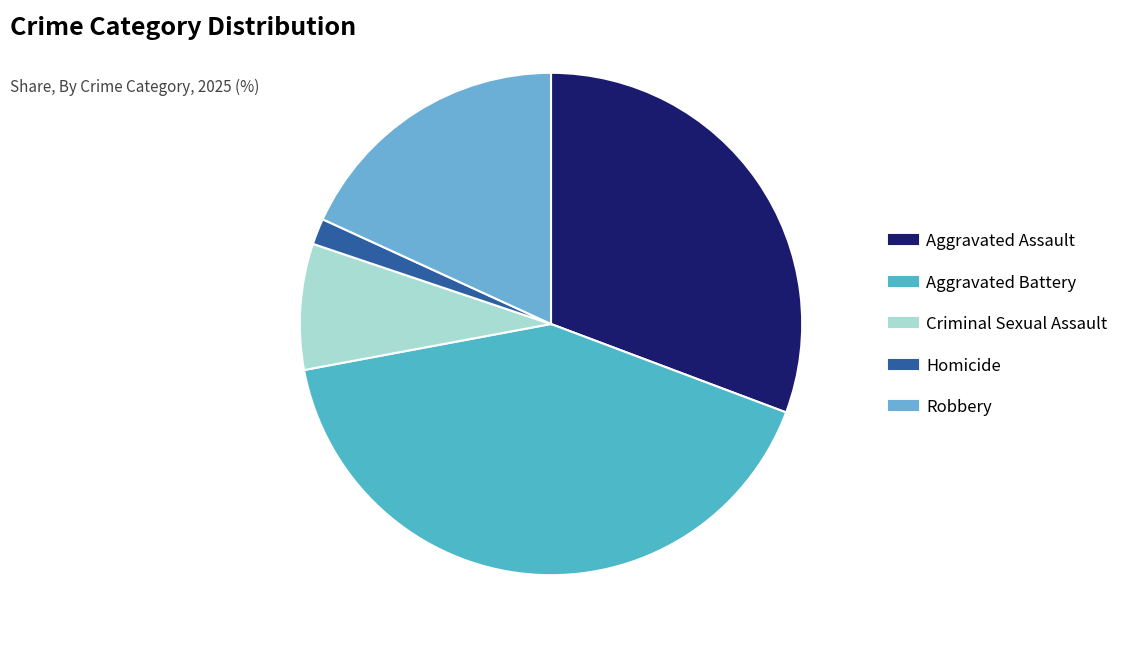

To the nearest percent, what is the difference between the Criminal Sexual Assault and Robbery slice percentages?

10%